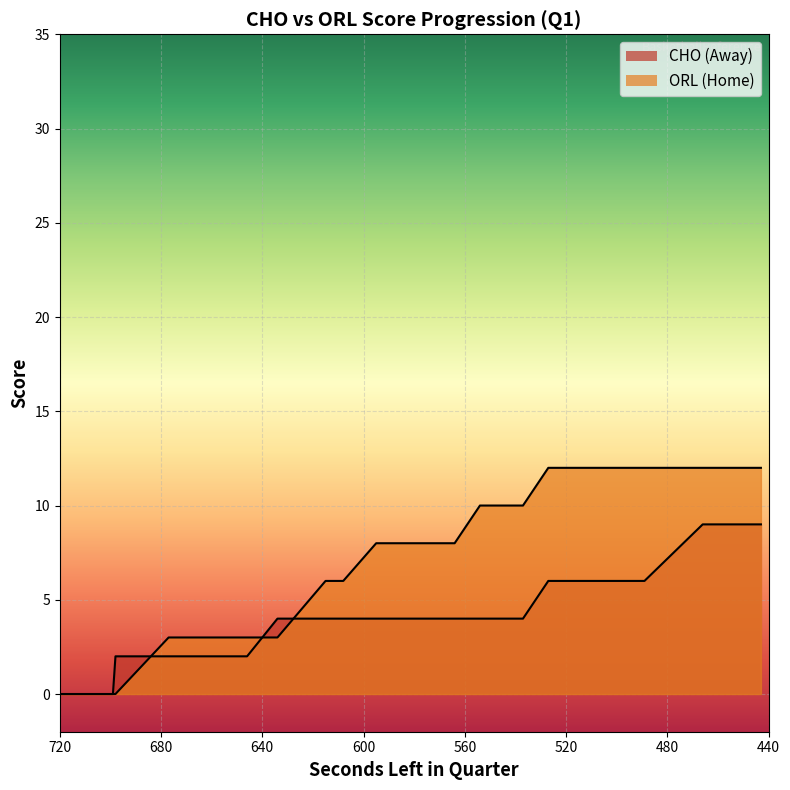

List the series in order of their peak value, lowest first.

AwayScore, HomeScore